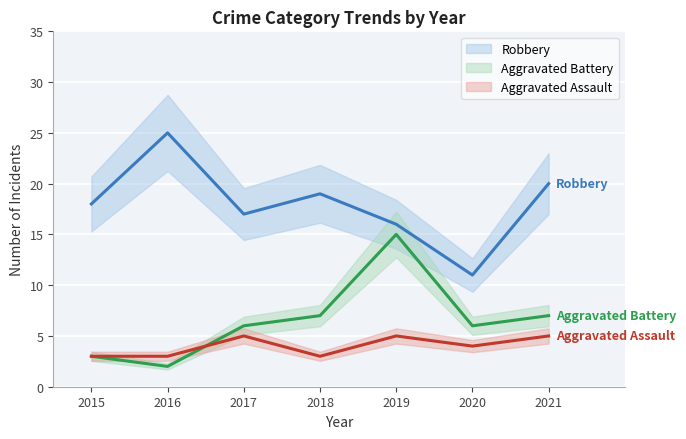

How many lines are shown in the chart?

3